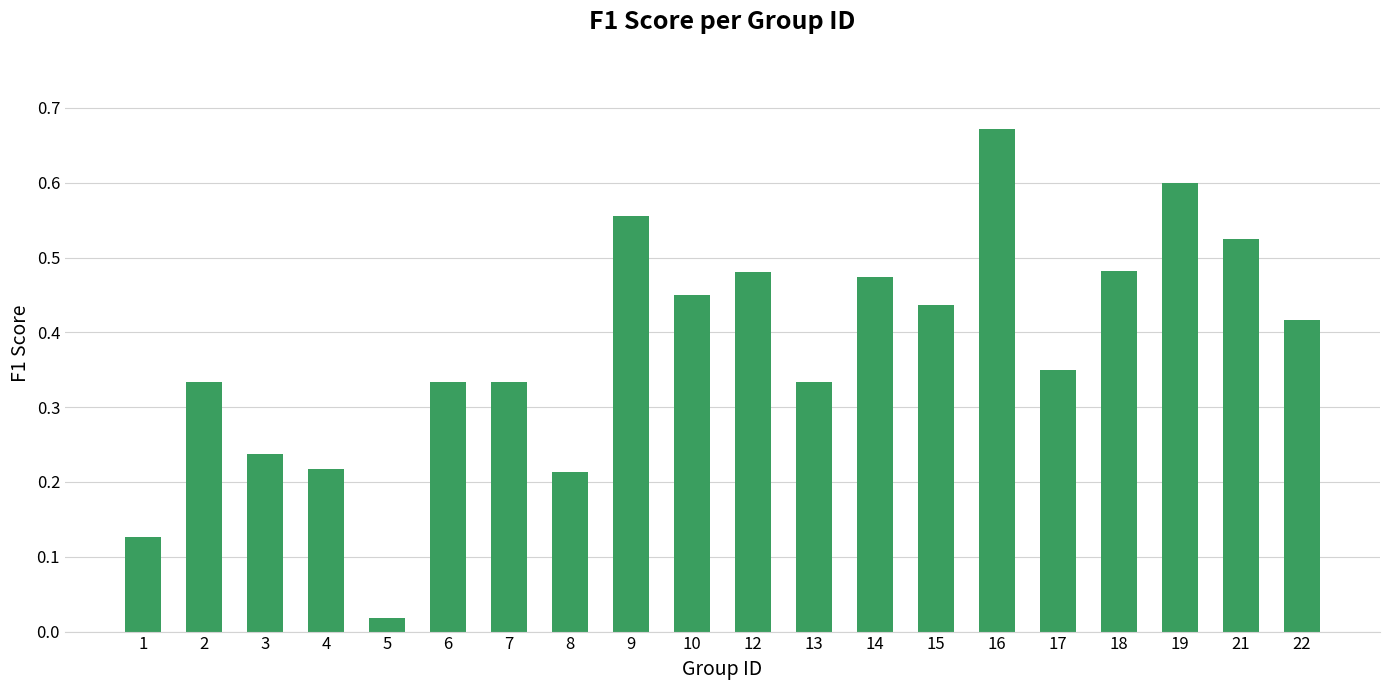

Which label corresponds to the smallest value in the chart?

5